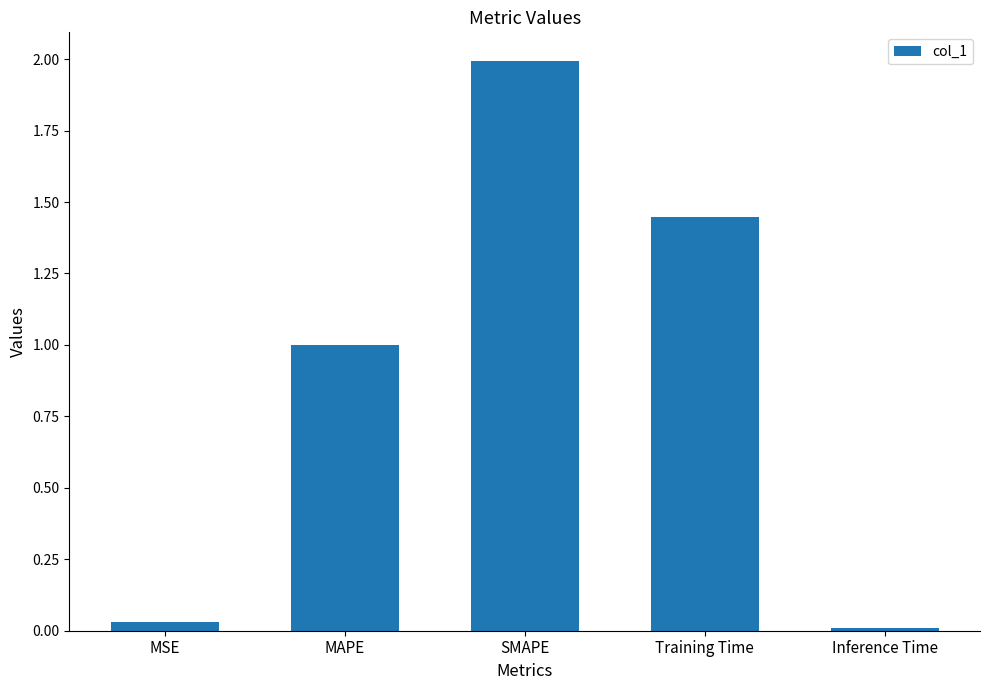

Rank the categories by value from highest to lowest.

SMAPE, Training Time, MAPE, MSE, Inference Time